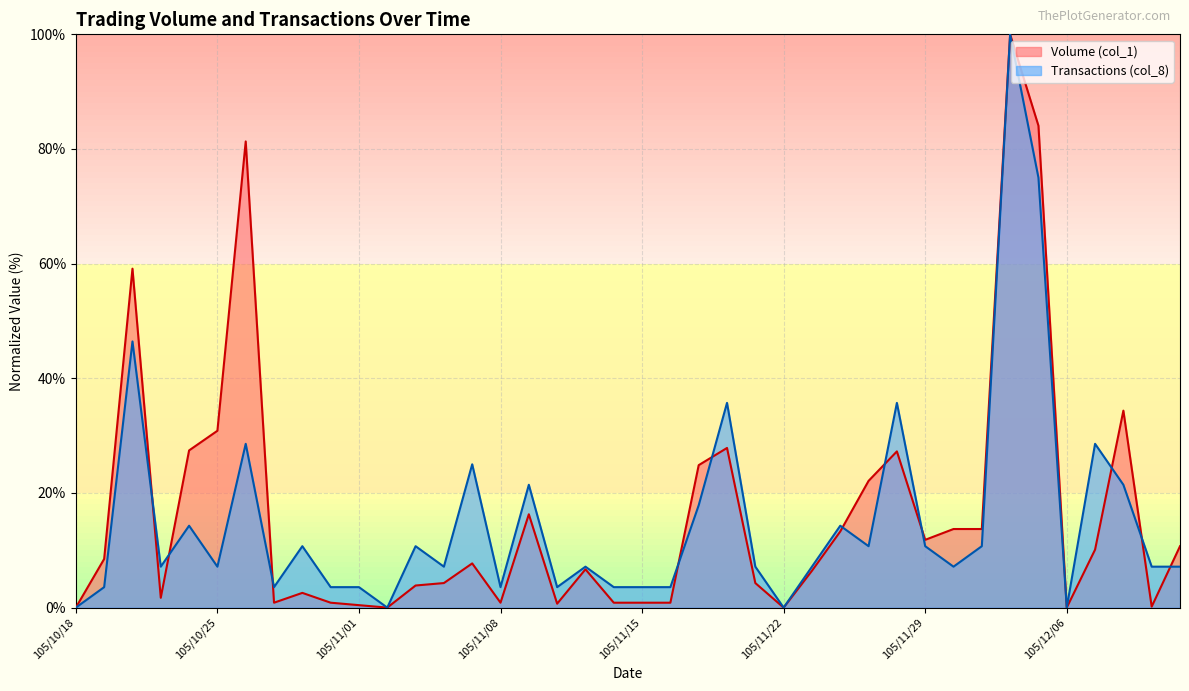

Is it true that Transactions (col_8) equals 32.2 at 105/10/18?

False